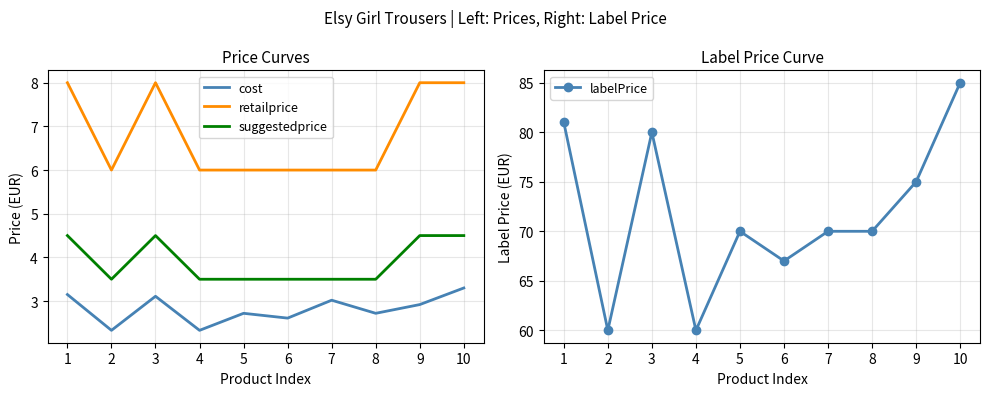

Which has a higher value, 10 or 8?

10